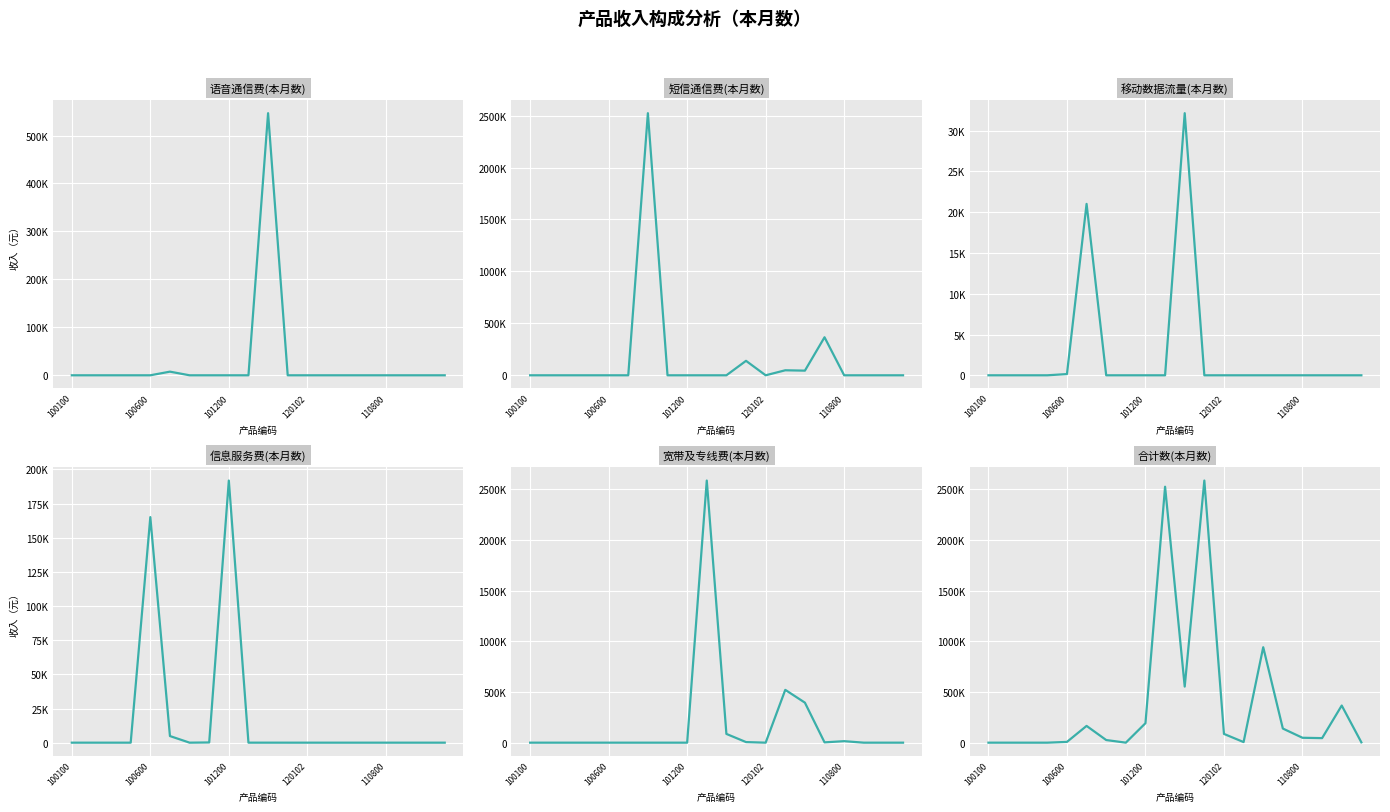

The 合计数(本月数) series shows 5793.4 at 13. True or false?

True